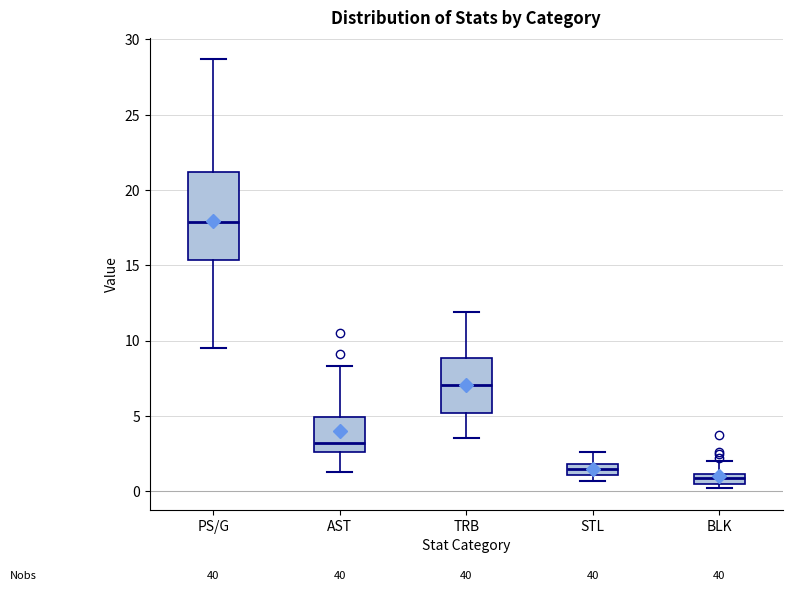

Where does the upper whisker of the box for STL end on the y-axis? The values are not printed on the chart, so give them approximately, as read against the axis.

2.5